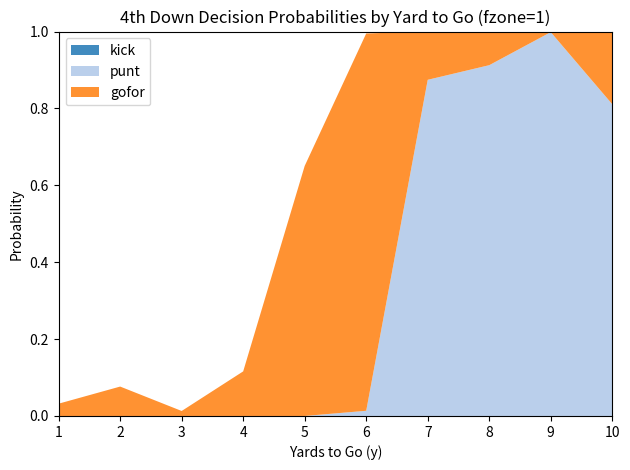

Reading left to right, list all the values displayed in this chart.

gofor: 1=0.0	2=0.1	3=0.0	4=0.1	5=0.7	6=1.0	7=0.1	8=0.1	9=0.0	10=0.2
punt: 1=0.0	2=0.0	3=0.0	4=0.0	5=0.0	6=0.0	7=0.9	8=0.9	9=1.0	10=0.8
kick: 1=0.0	2=0.0	3=0.0	4=0.0	5=0.0	6=0.0	7=0.0	8=0.0	9=0.0	10=0.0